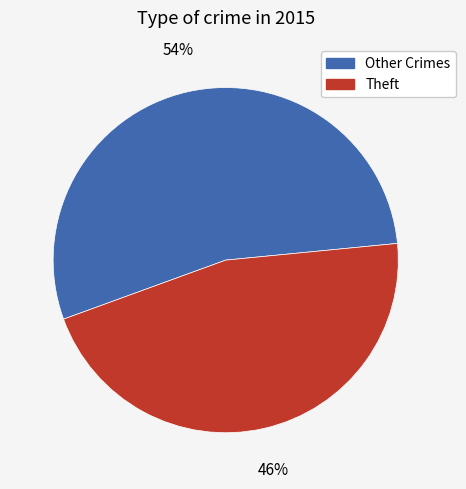

How many segments does this pie chart have?

2